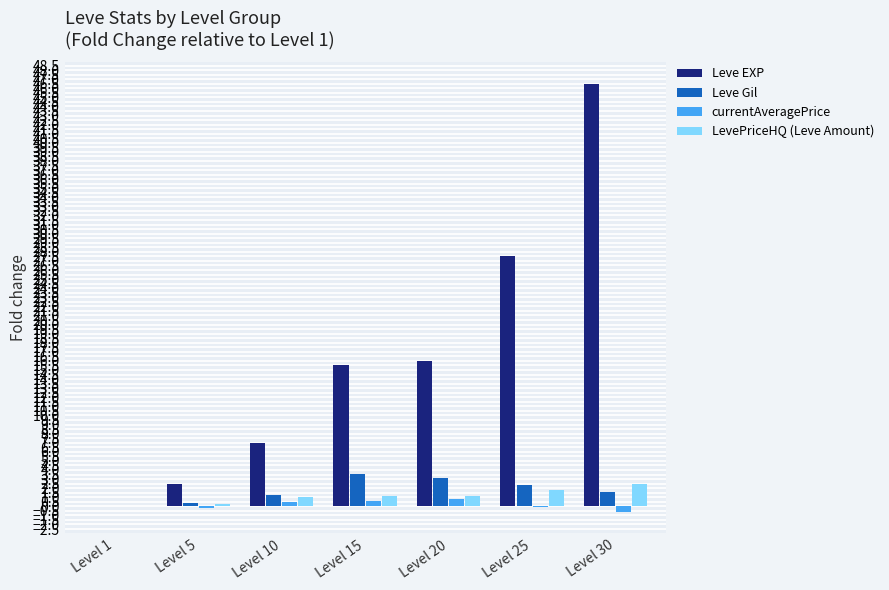

What is the approximate value of LevePriceHQ (Leve Amount) at Level 20?

1.2